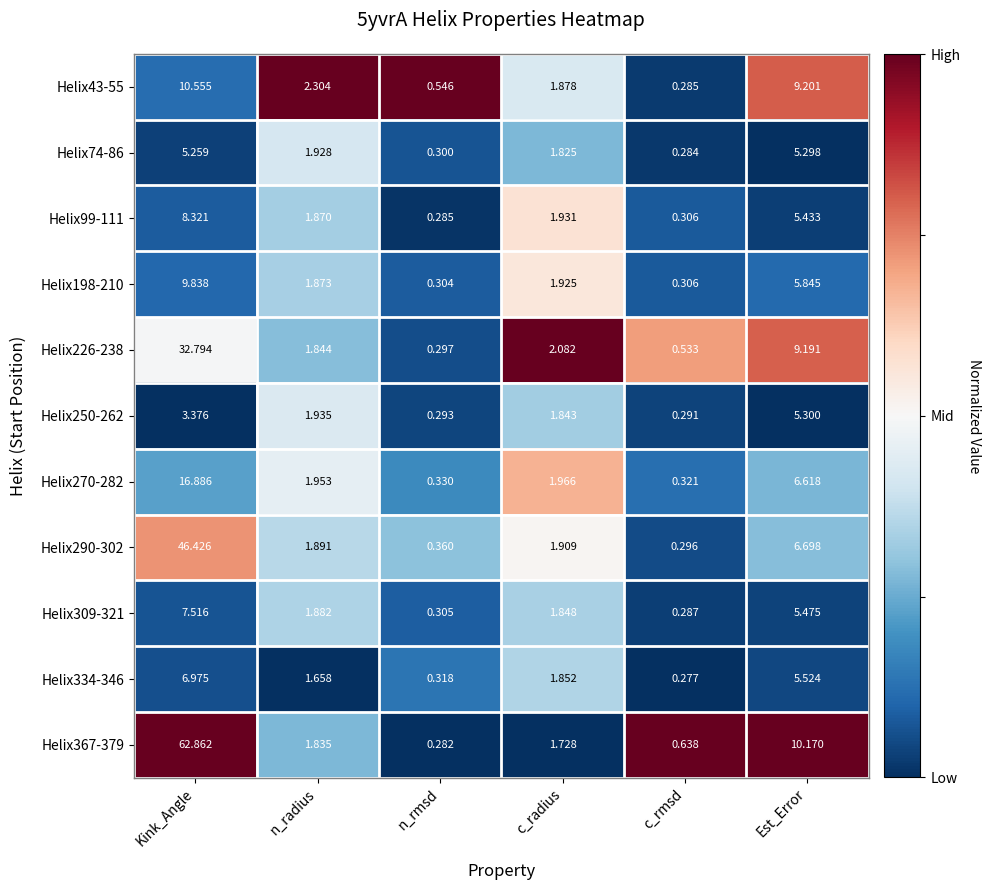

What is the difference between the highest and lowest values at n_rmsd?

0.3